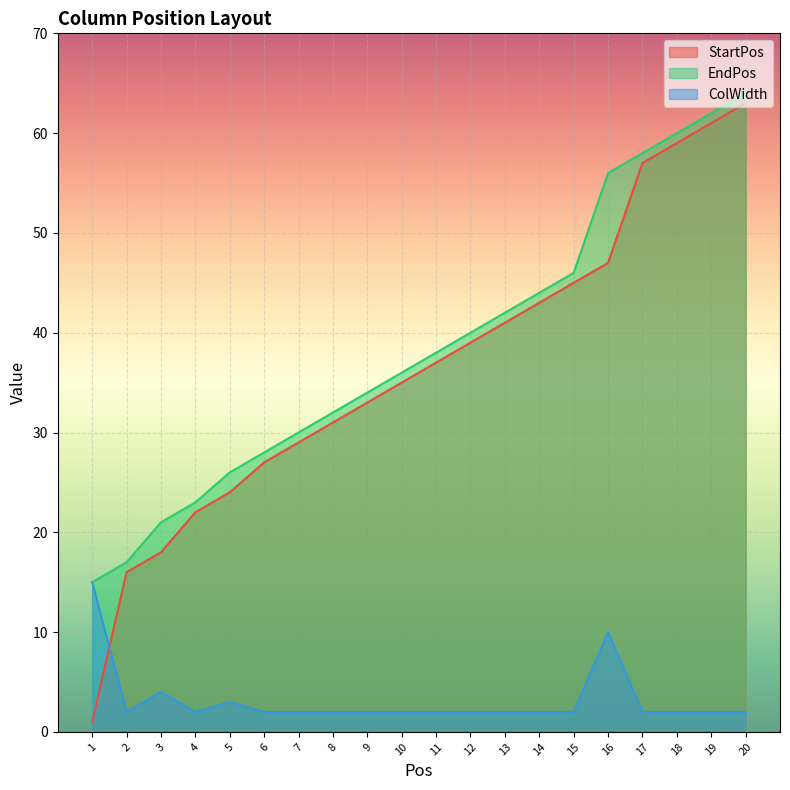

Between 13 and 3, which is larger?

13